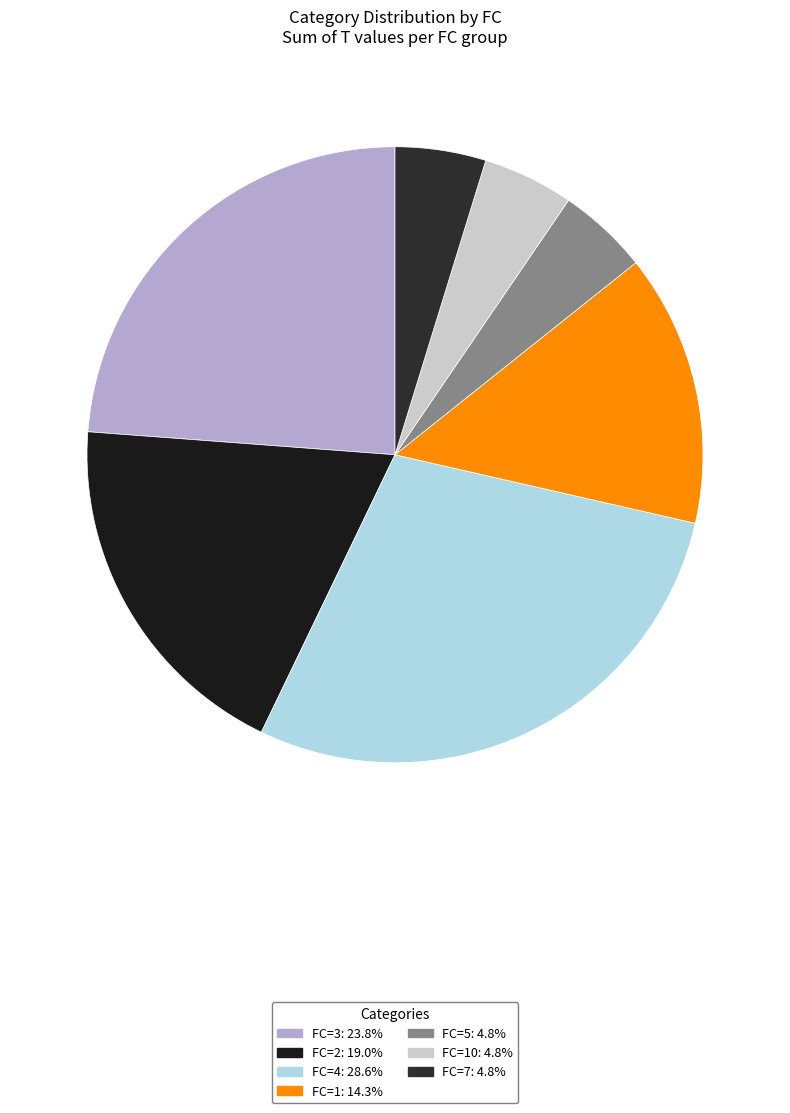

Rank the categories by value from highest to lowest.

FC=4, FC=3, FC=2, FC=1, FC=5, FC=10, FC=7